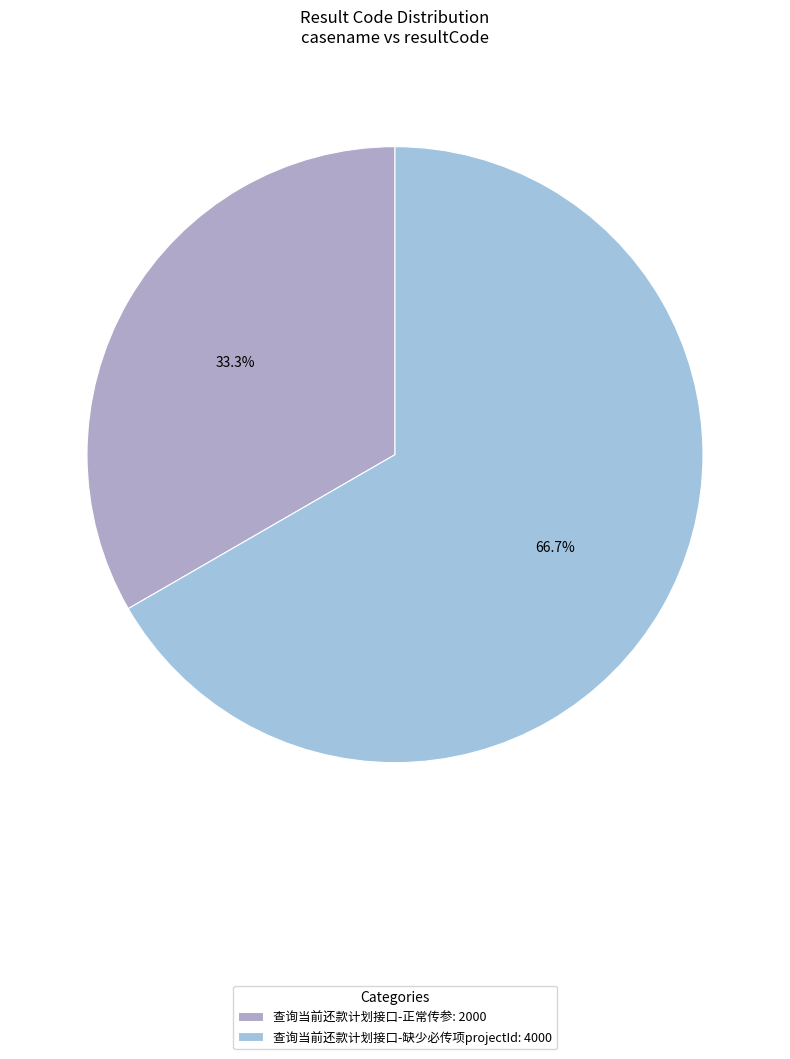

Approximately how many times larger is the value at 查询当前还款计划接口-正常传参 compared to 查询当前还款计划接口-缺少必传项projectId?

0.5